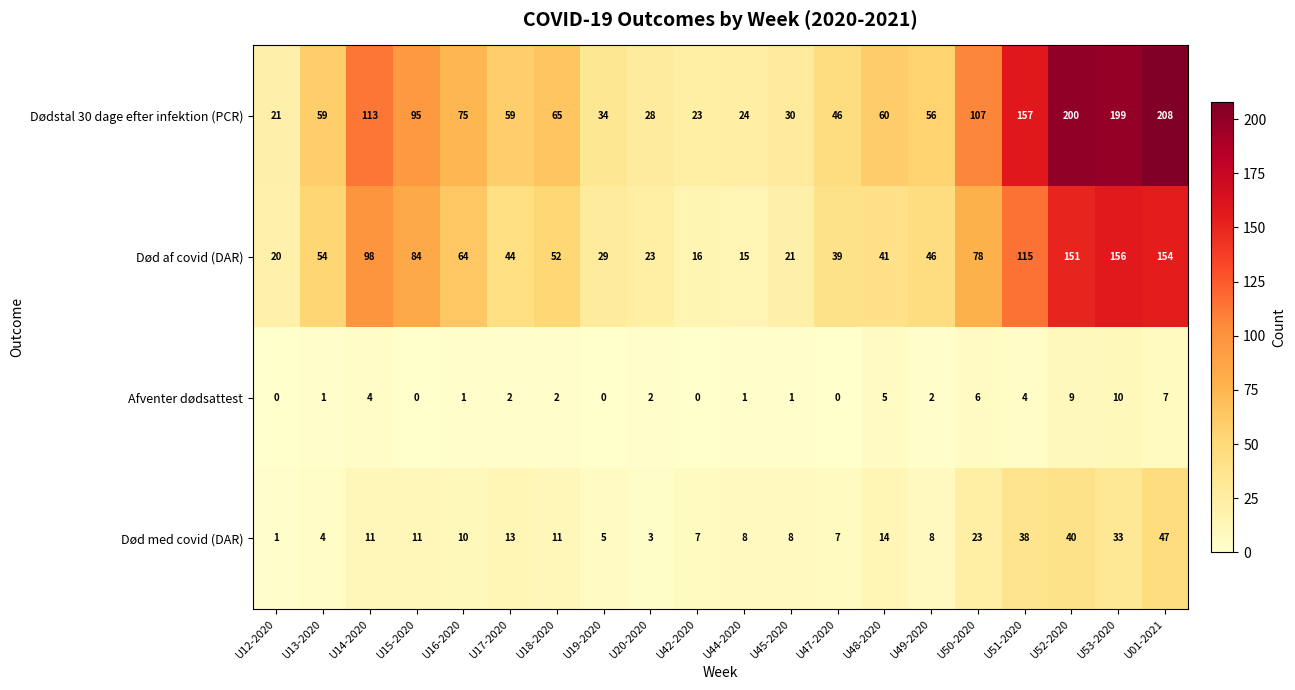

Between U19-2020 and U48-2020, which series saw the biggest shift?

Dødstal 30 dage efter infektion (PCR)